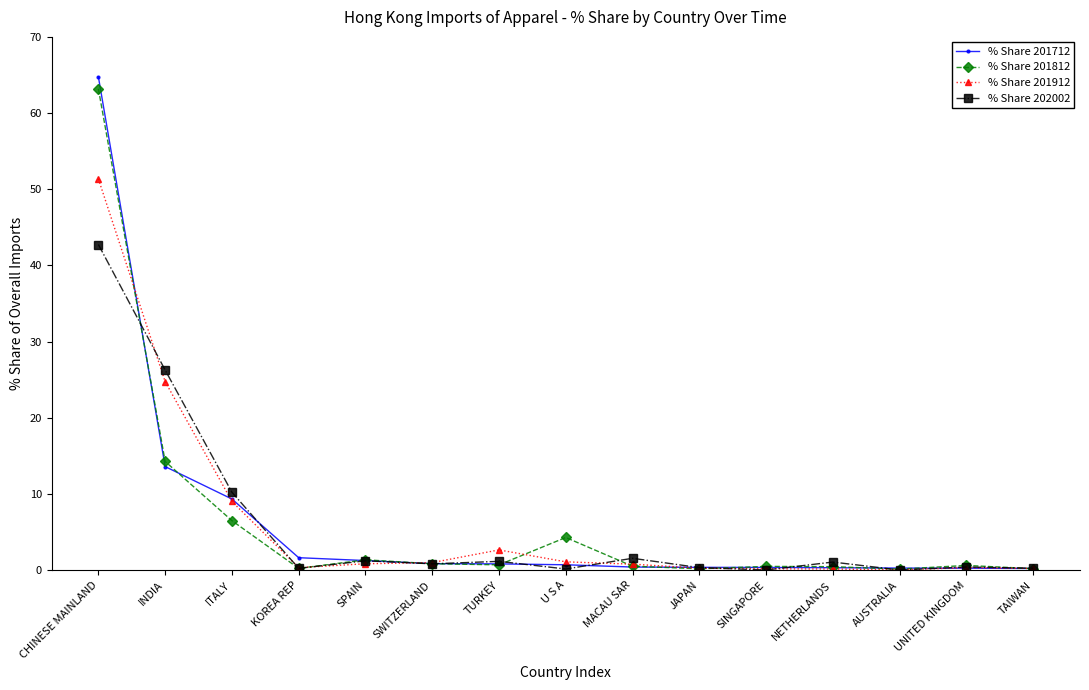

Is it true that % Share 201712 equals 0.8 at TURKEY?

True